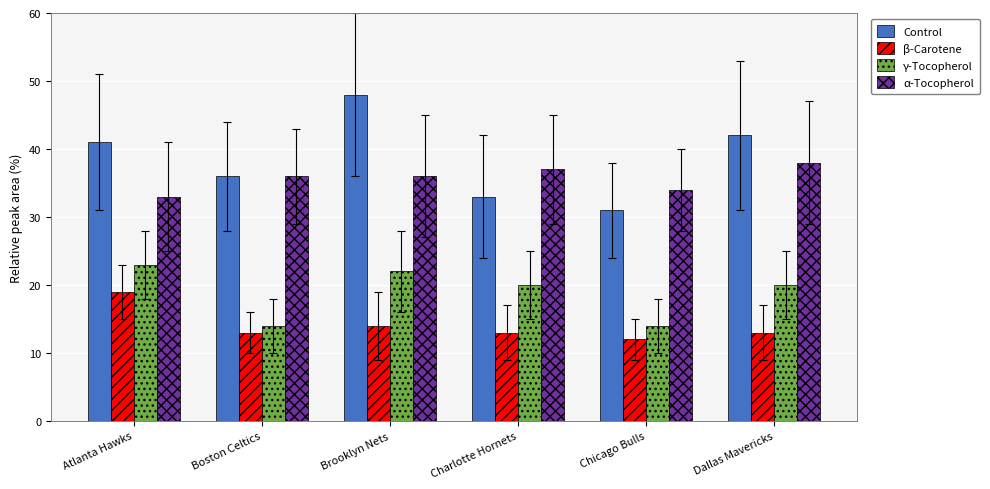

Which series has the largest total across all categories?

Control